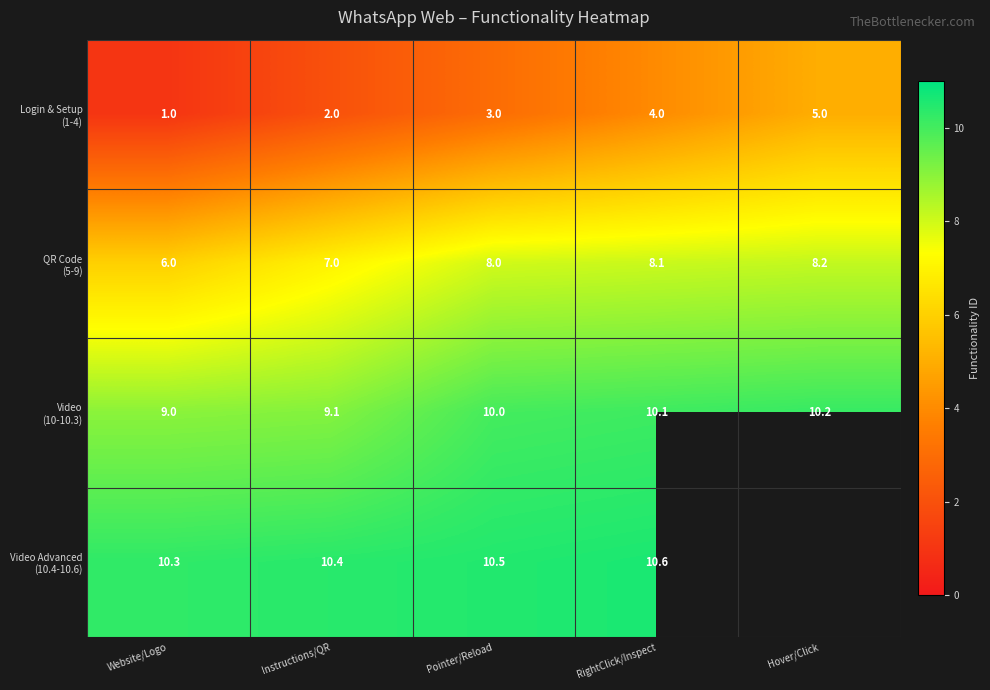

What is the total value across all series at Pointer/Reload?

31.5